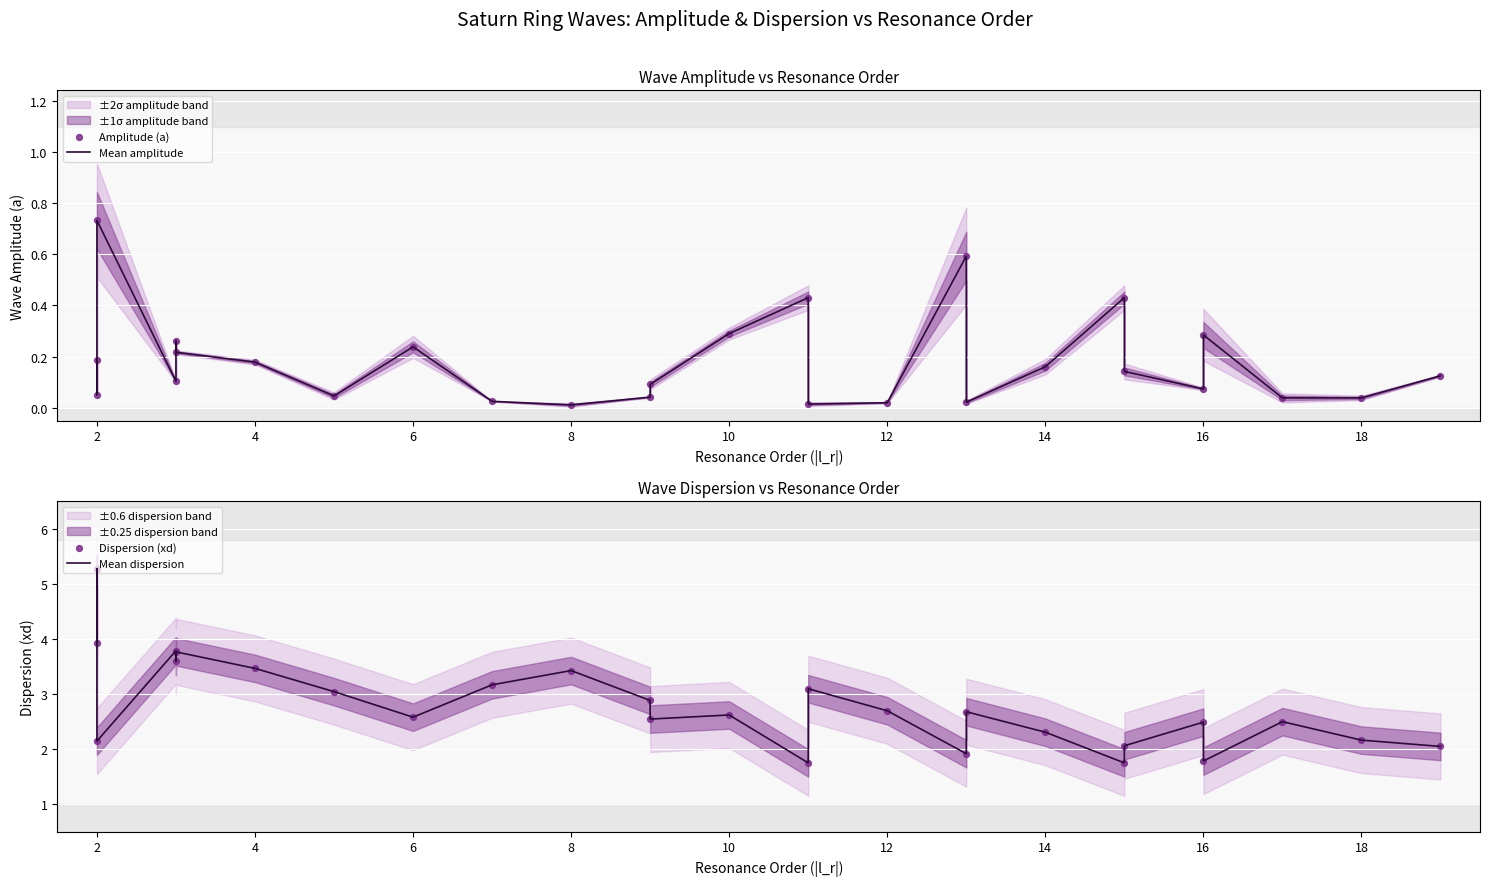

Which series has the largest total across all categories?

Mean dispersion